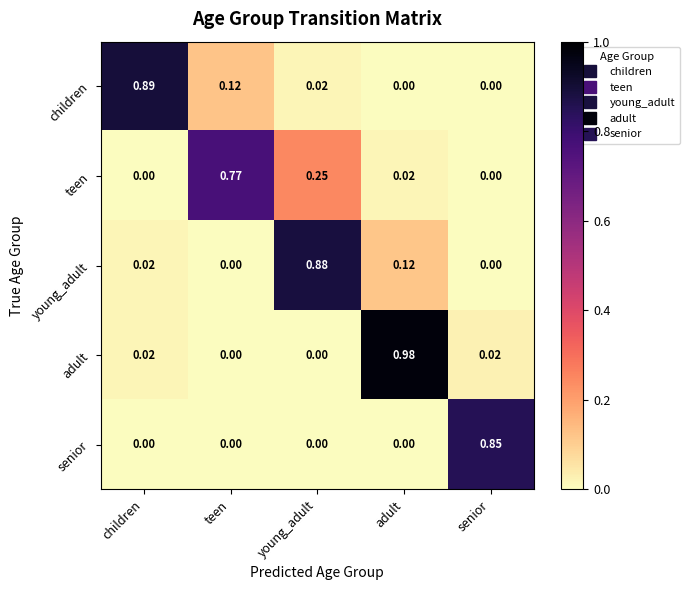

Which category has the highest value in the children series?

children